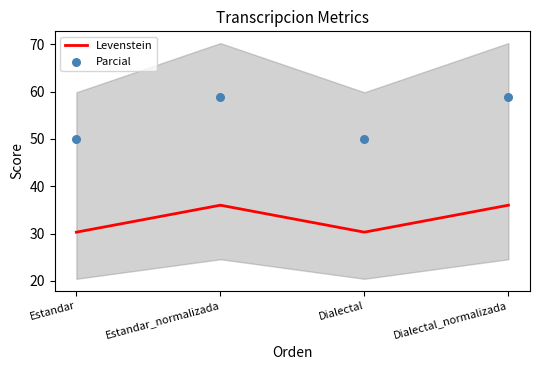

At how many categories does at least one series exceed 45?

4